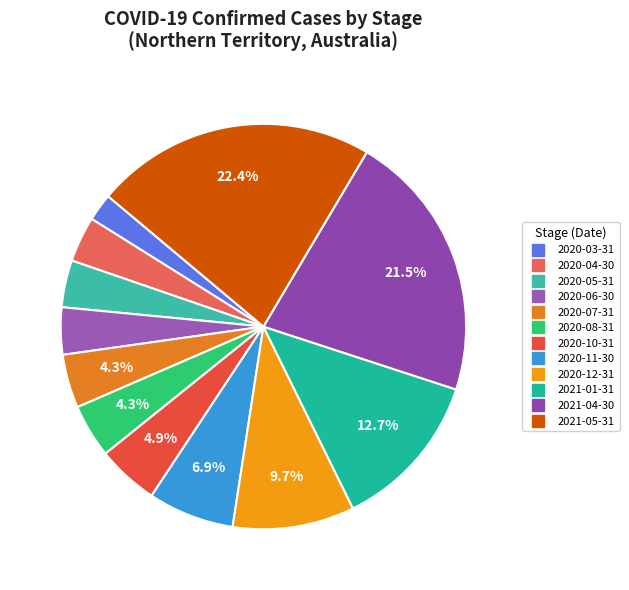

To the nearest percent, what portion does 2020-11-30 represent?

7%